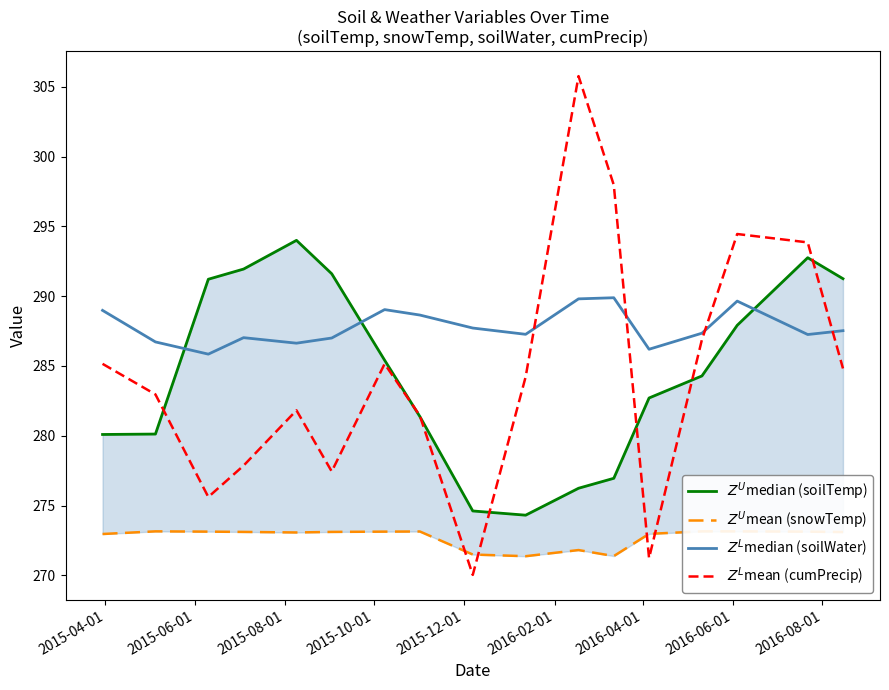

True or false: $Z^U$median (soilTemp) and $Z^U$mean (snowTemp) intersect in this chart.

False